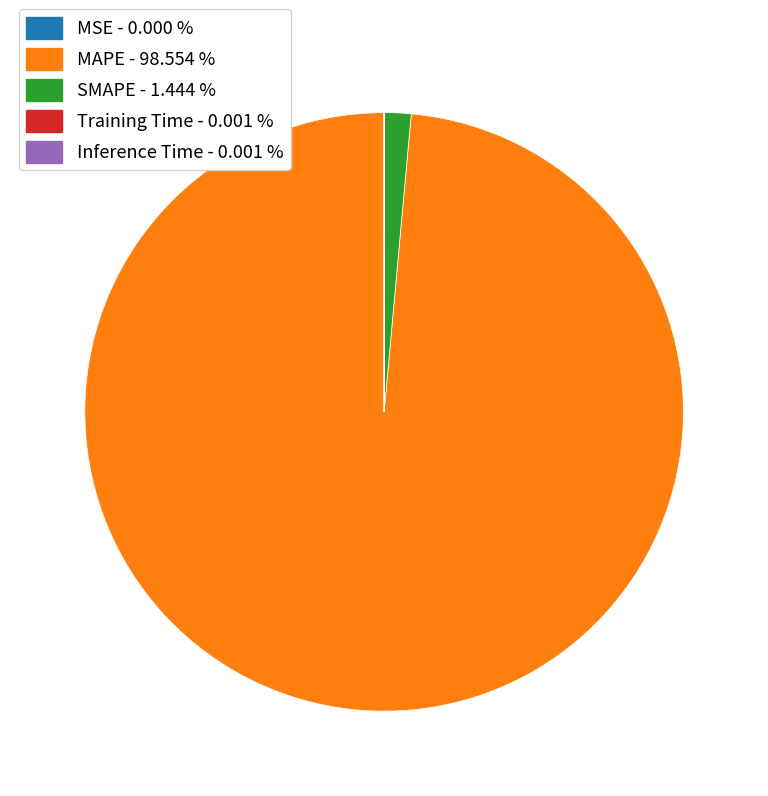

What is the largest slice in the pie chart?

MAPE